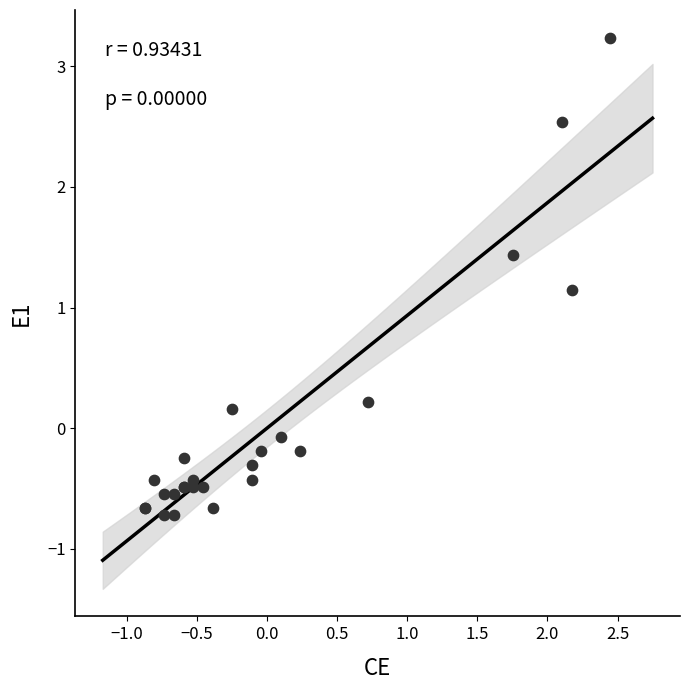

What Y value in the scatter plot is closest to 1?

1.1